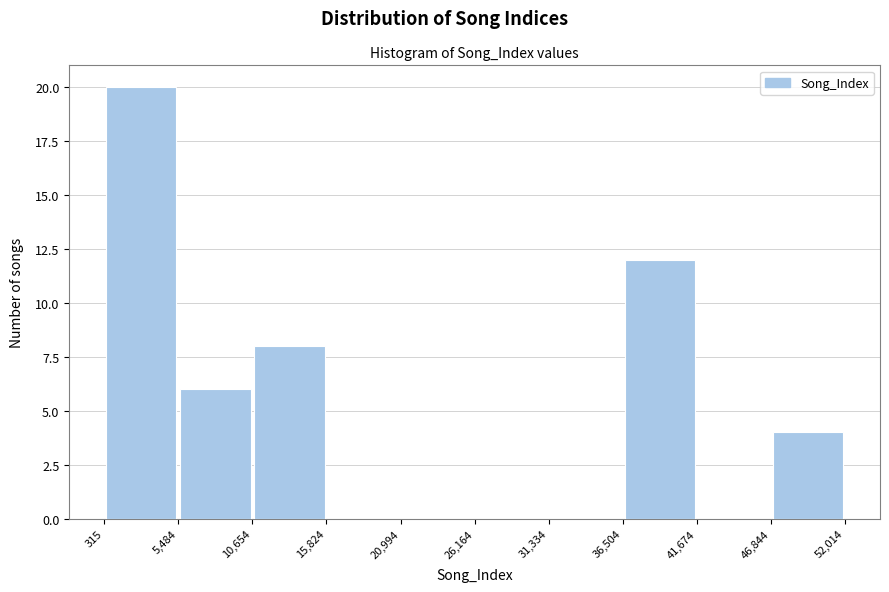

Reading left to right, list every bar in this chart as the range it spans on the x-axis followed by its height. The values are not printed on the chart, so give them approximately, as read against the axis.

315 to 5,484: 20
5,484 to 10,654: 6
10,654 to 15,824: 8
15,824 to 20,994: 0
20,994 to 26,164: 0
26,164 to 31,334: 0
31,334 to 36,504: 0
36,504 to 41,674: 12
41,674 to 46,844: 0
46,844 to 52,014: 4